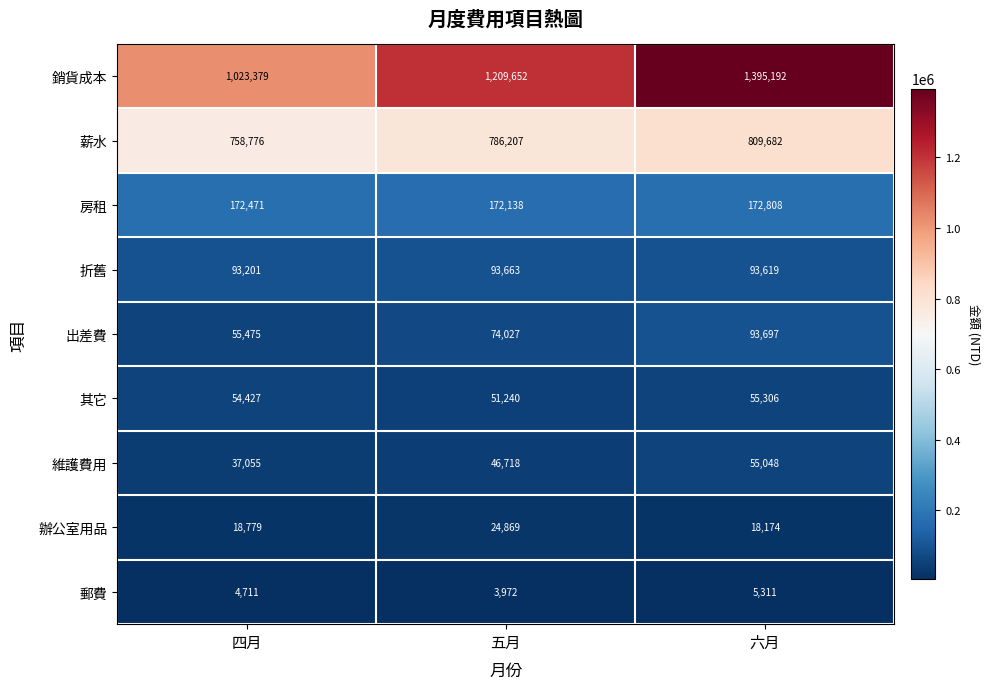

Which series has the largest total across all categories?

銷貨成本